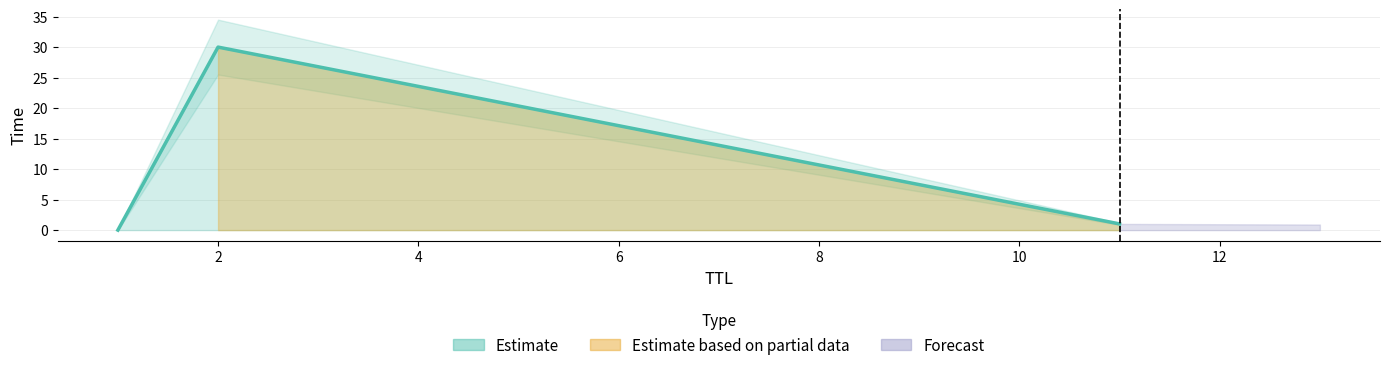

List the labels in order of value, smallest first.

1, 11, 2